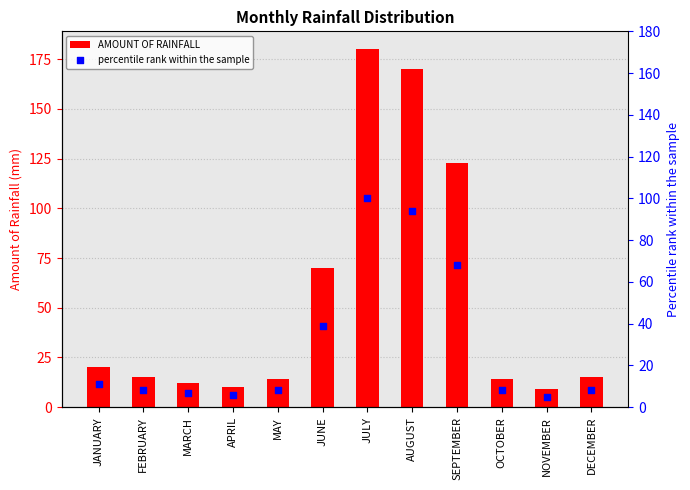

Which series has the largest total across all categories?

AMOUNT OF RAINFALL